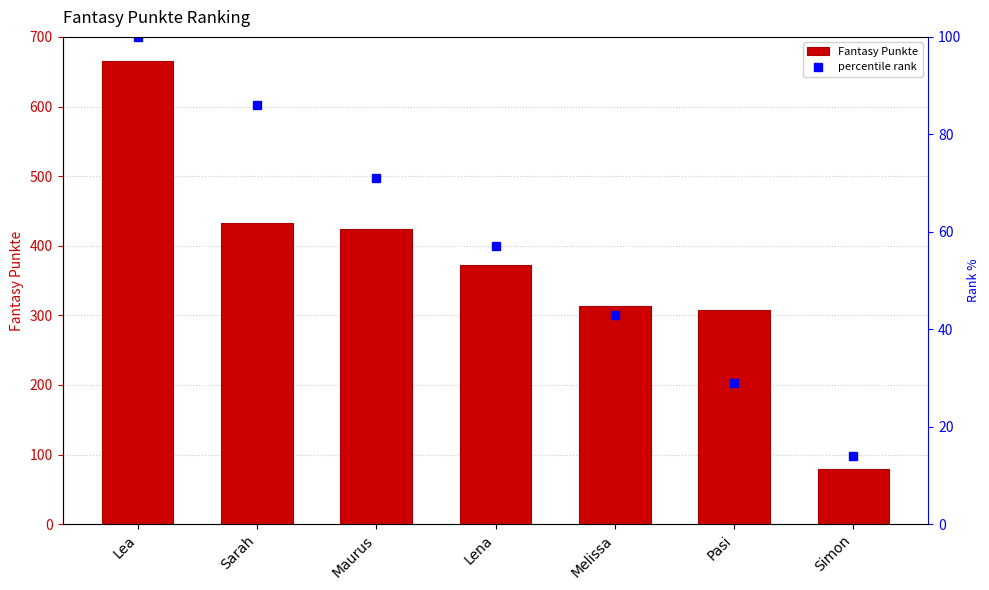

How many groups of bars are there?

7